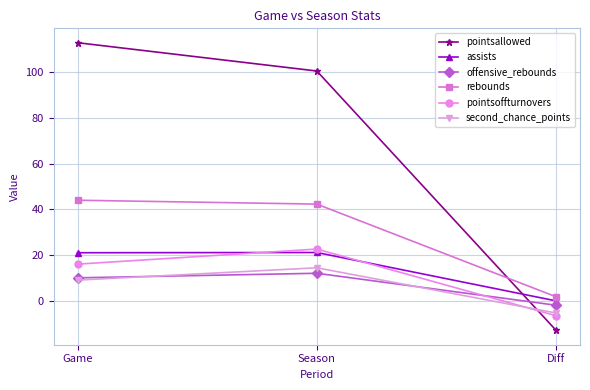

What is the difference between the maximum and minimum values in the assists series?

21.2